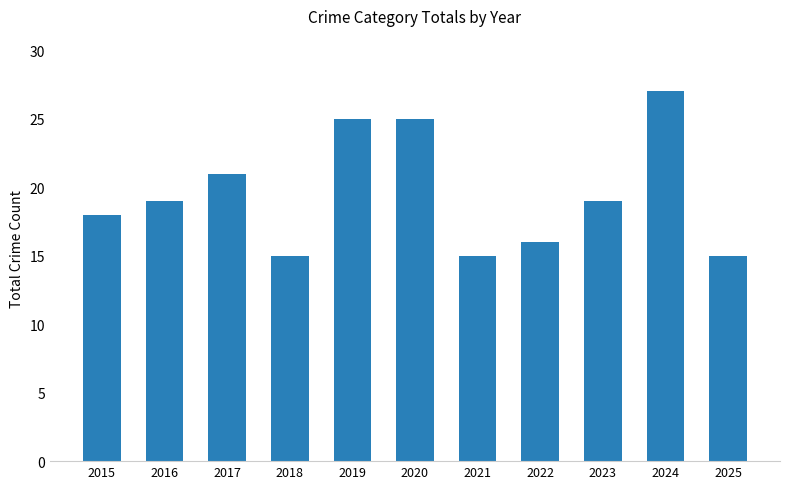

What value does the data have at 2021?

15